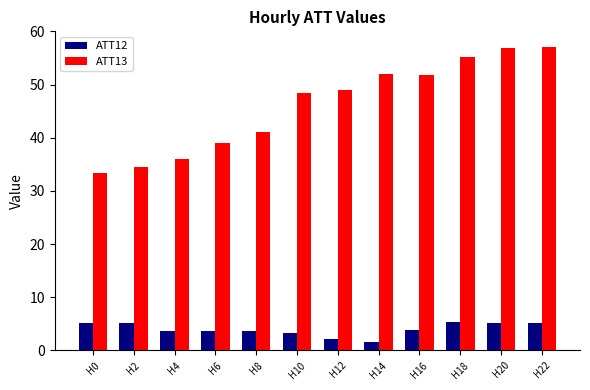

What is the difference between the maximum and minimum values in the ATT13 series?

23.9